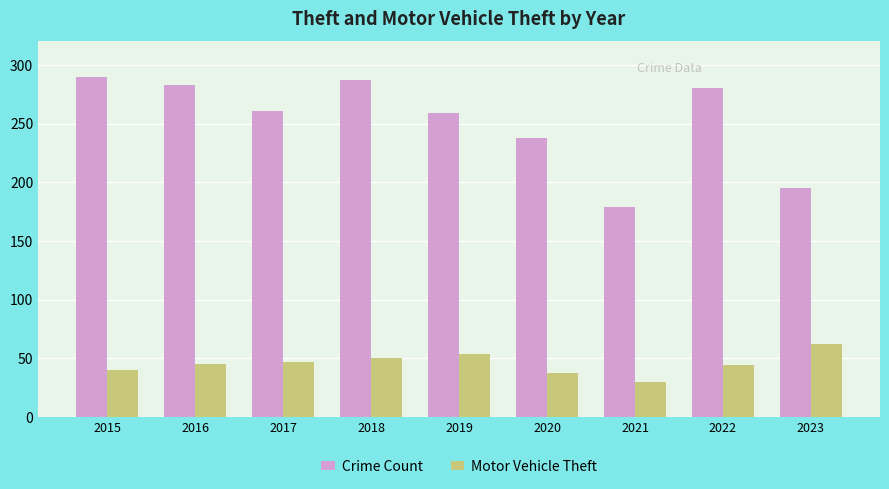

Where does the Crime Count series first go above 261?

2015